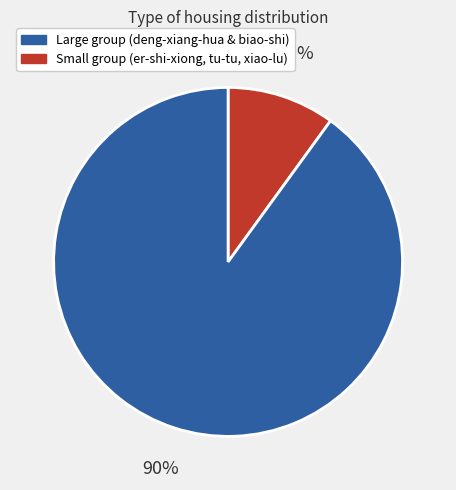

Count the number of slices in the pie.

2